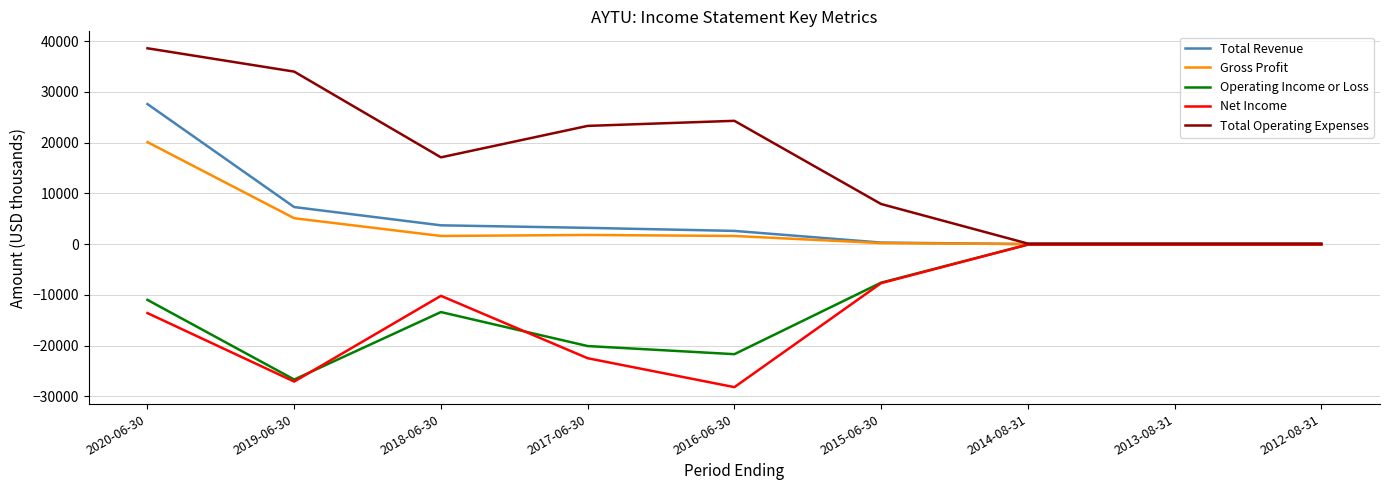

Between 2016-06-30 and 2012-08-31, which series saw the biggest shift?

Net Income